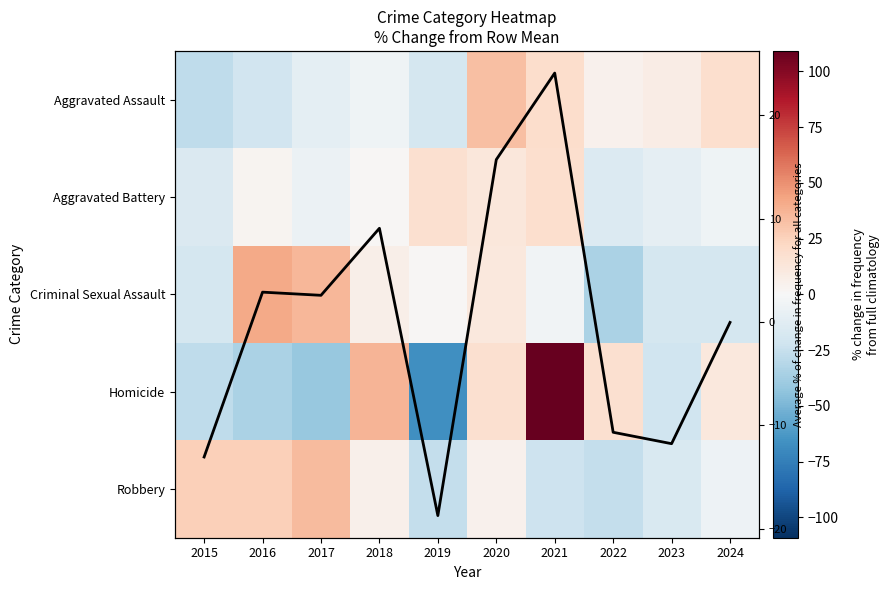

What is the minimum value shown in the chart?

-67.3